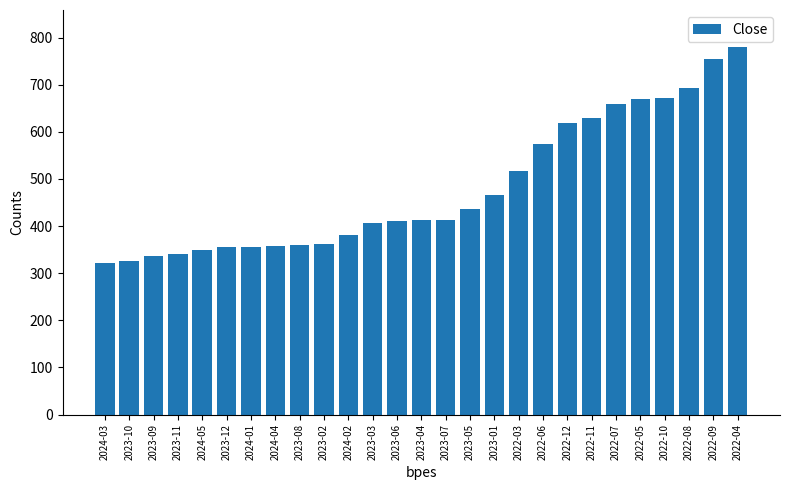

Read the value at 2023-09.

337.4